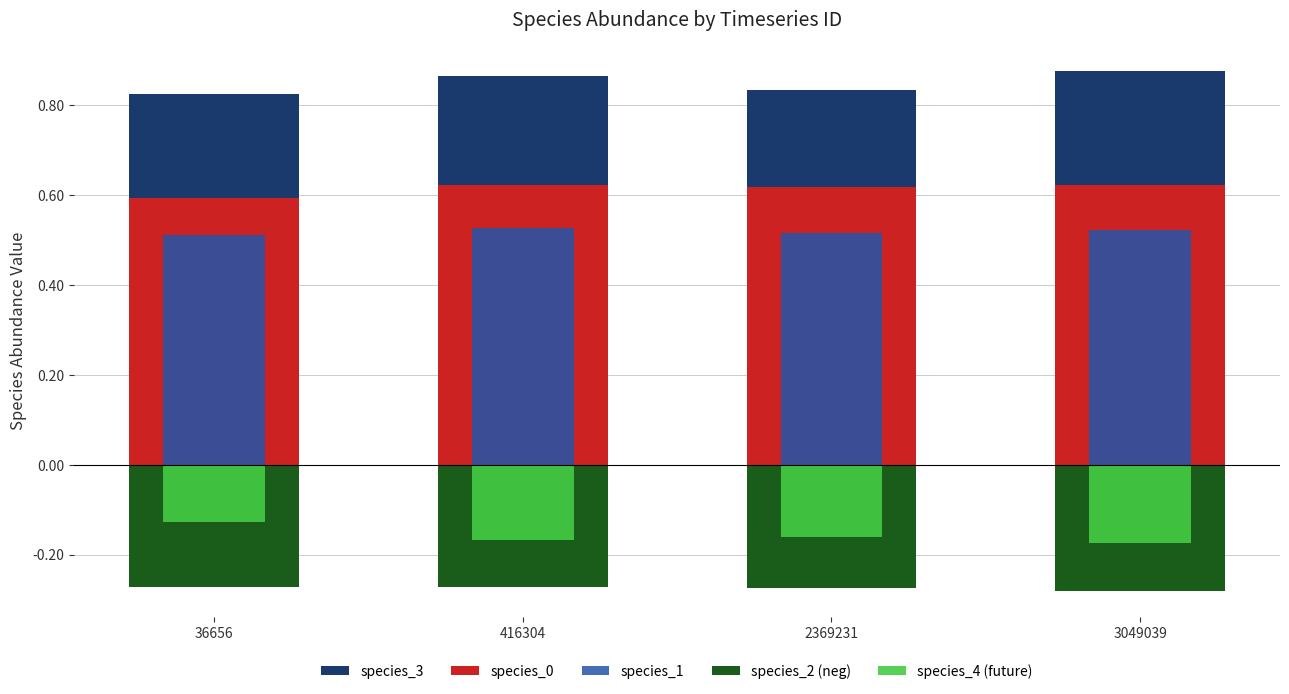

What is the smallest value displayed?

-0.3